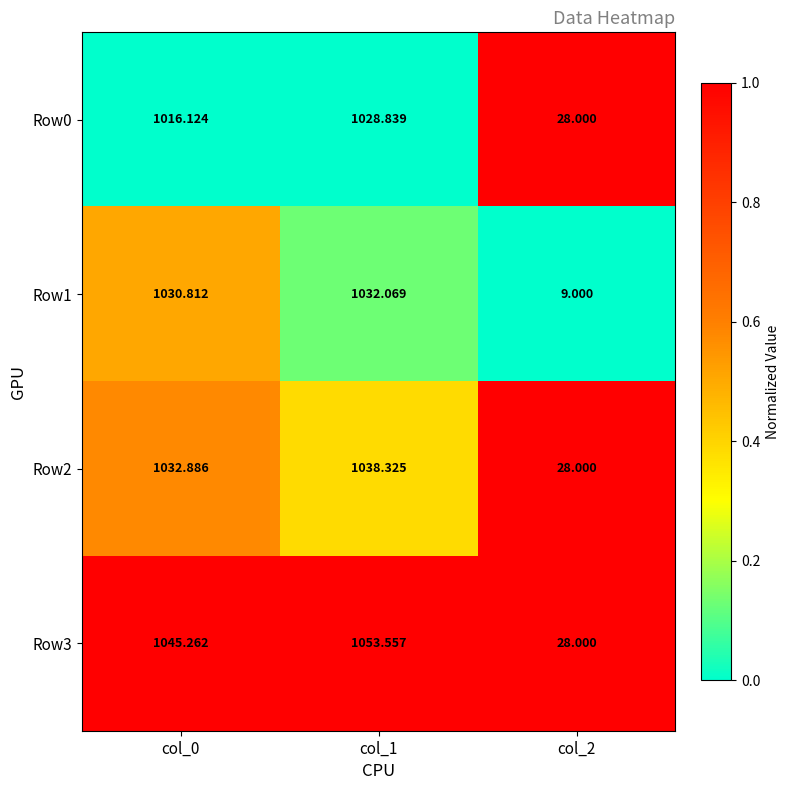

Is the value of Row0 at col_0 greater than the value of Row3 at col_1?

No